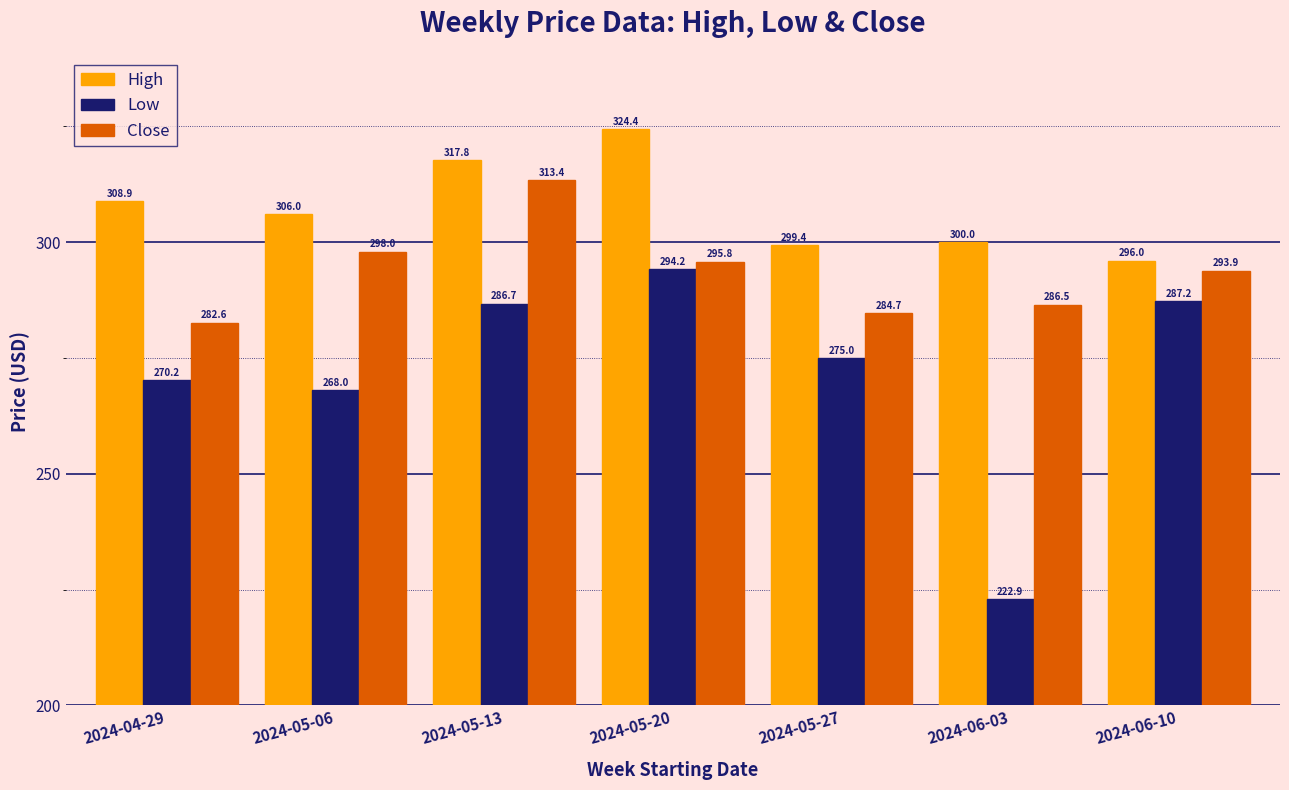

How many values in the Low series are below 275?

3